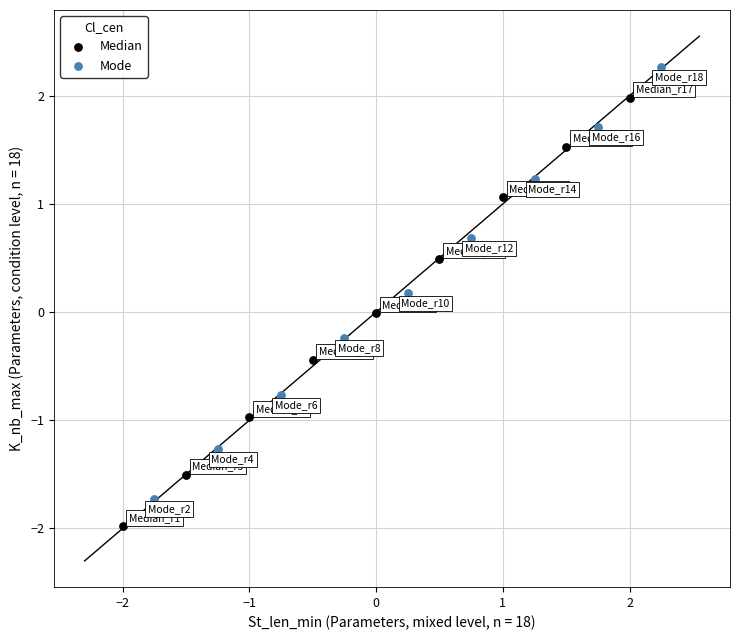

Which series reaches the minimum Y coordinate?

Median